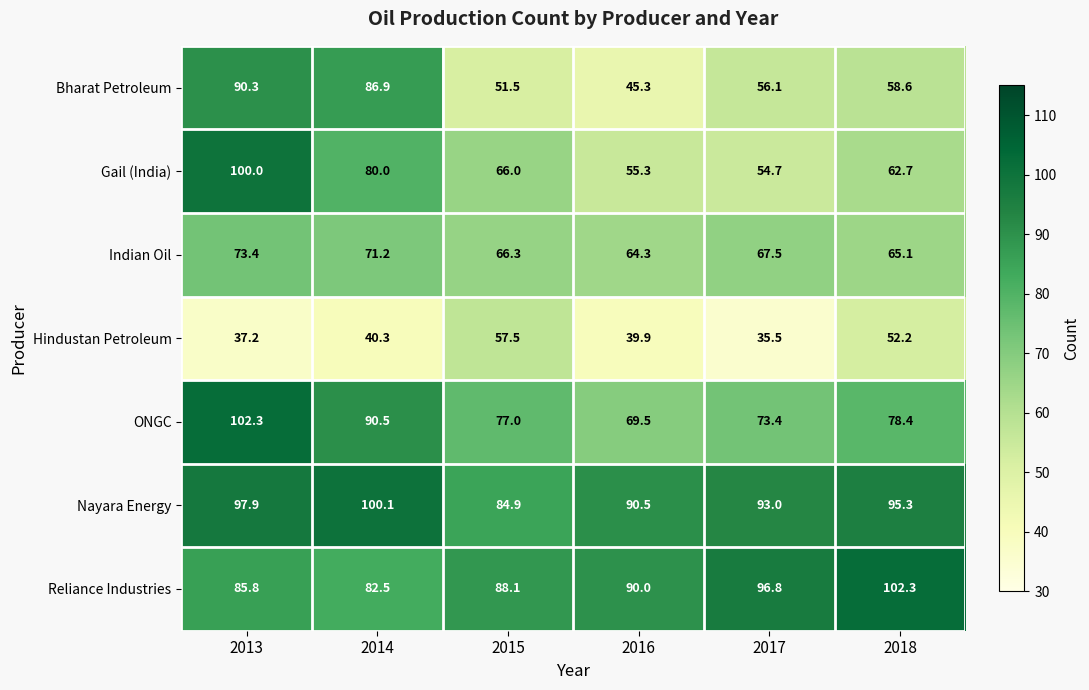

Where does the Bharat Petroleum series first go above 58?

2013